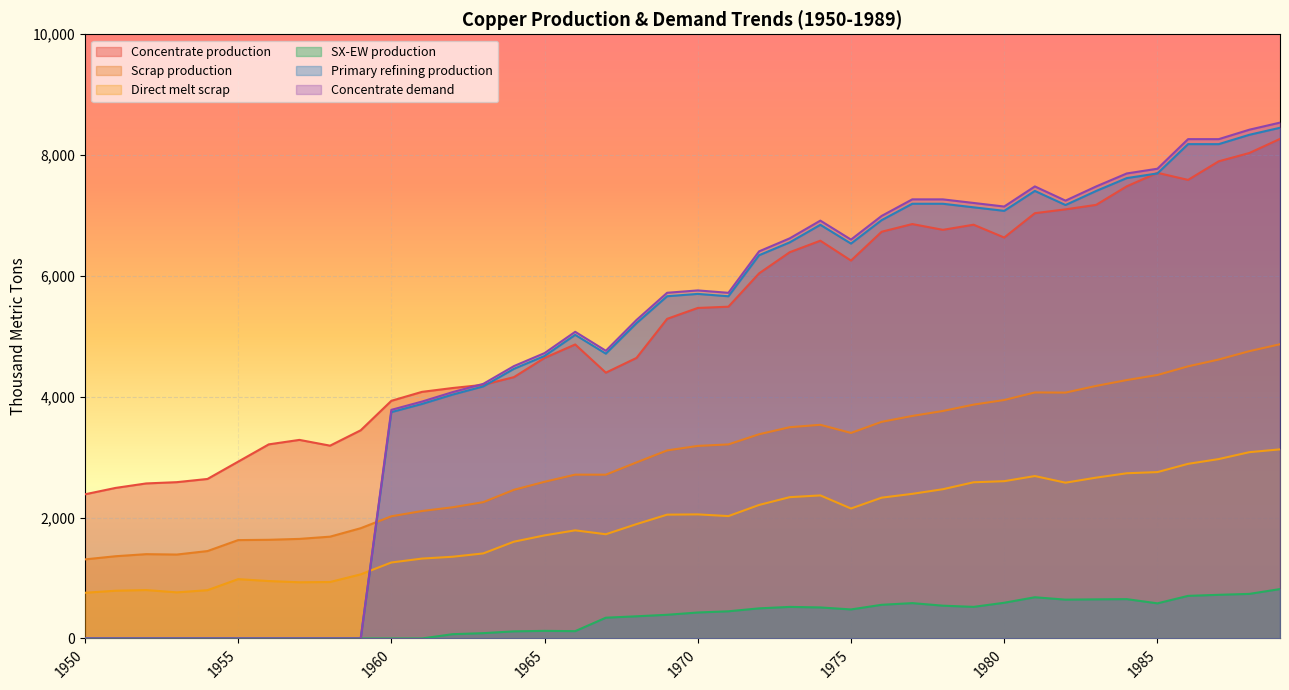

Reading right to left, what are all the values shown in this chart?

Concentrate production: 8268.6	8035.4	7897.6	7590.1	7706.8	7484.2	7176.7	7102.6	7039.0	6636.1	6848.3	6763.5	6859.0	6731.9	6254.7	6583.5	6392.7	6042.8	5491.4	5470.3	5290.1	4643.2	4399.4	4866.1	4643.5	4325.4	4198.2	4145.3	4081.7	3933.3	3445.6	3191.1	3286.6	3212.5	2926.2	2639.9	2587.0	2565.9	2491.7	2385.7
Scrap production: 4869.5	4755.4	4616.8	4503.9	4360.8	4276.9	4180.1	4069.4	4071.8	3946.5	3870.2	3765.3	3682.6	3585.5	3401.8	3536.5	3496.4	3379.8	3212.0	3186.9	3112.3	2913.9	2710.9	2711.5	2593.1	2460.1	2256.0	2171.0	2109.3	2021.8	1824.9	1684.8	1647.9	1633.0	1627.9	1446.5	1388.9	1395.2	1361.0	1308.7
Direct melt scrap: 3130.0	3083.2	2969.1	2890.1	2753.6	2734.3	2661.8	2578.2	2688.1	2603.1	2584.9	2470.2	2393.6	2330.2	2150.8	2367.6	2338.6	2209.6	2025.4	2053.6	2049.2	1892.4	1724.8	1789.6	1705.9	1601.7	1407.5	1352.5	1322.0	1257.2	1060.8	934.5	929.9	950.2	981.9	799.0	762.9	801.3	790.0	756.1
SX-EW production: 817.4	737.6	722.4	704.9	581.2	650.8	647.3	642.4	682.0	590.9	522.7	542.5	585.0	557.1	480.3	513.5	522.3	498.2	449.6	429.7	391.9	366.8	343.6	120.9	125.5	117.6	87.8	70.7	0.0	0.0	0.0	0.0	0.0	0.0	0.0	0.0	0.0	0.0	0.0	0.0
Primary refining production: 8452.7	8336.6	8181.7	8182.0	7697.0	7619.8	7406.6	7174.0	7407.3	7077.6	7136.2	7194.8	7195.1	6923.7	6535.9	6846.8	6556.0	6342.8	5663.8	5703.0	5664.5	5218.4	4714.0	5025.0	4675.9	4462.8	4172.0	4036.6	3881.6	3746.1	0.0	0.0	0.0	0.0	0.0	0.0	0.0	0.0	0.0	0.0
Concentrate demand: 8538.1	8420.8	8264.3	8264.6	7774.8	7696.7	7481.4	7246.5	7482.1	7149.1	7208.3	7267.5	7267.8	6993.7	6601.9	6915.9	6622.2	6406.9	5721.0	5760.6	5721.7	5271.1	4761.7	5075.7	4723.2	4507.9	4214.1	4077.3	3920.8	3784.0	0.0	0.0	0.0	0.0	0.0	0.0	0.0	0.0	0.0	0.0